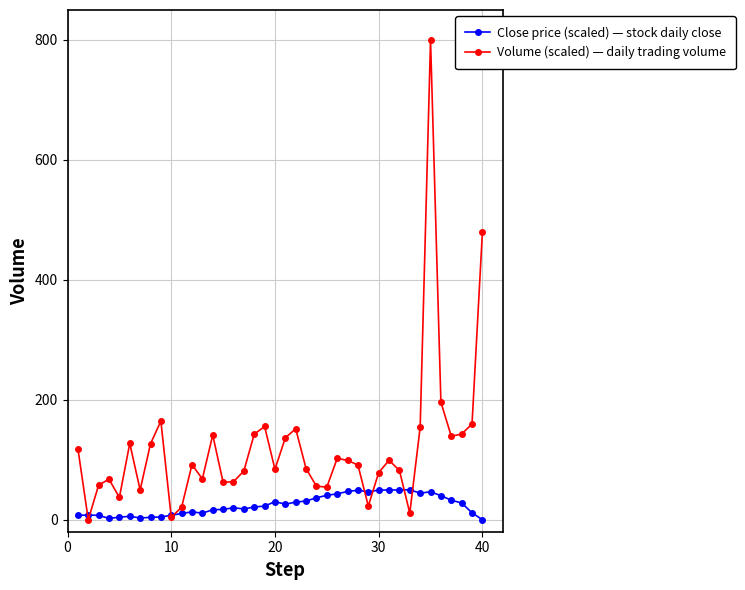

Which series has the widest spread of values?

Volume (scaled) — daily trading volume